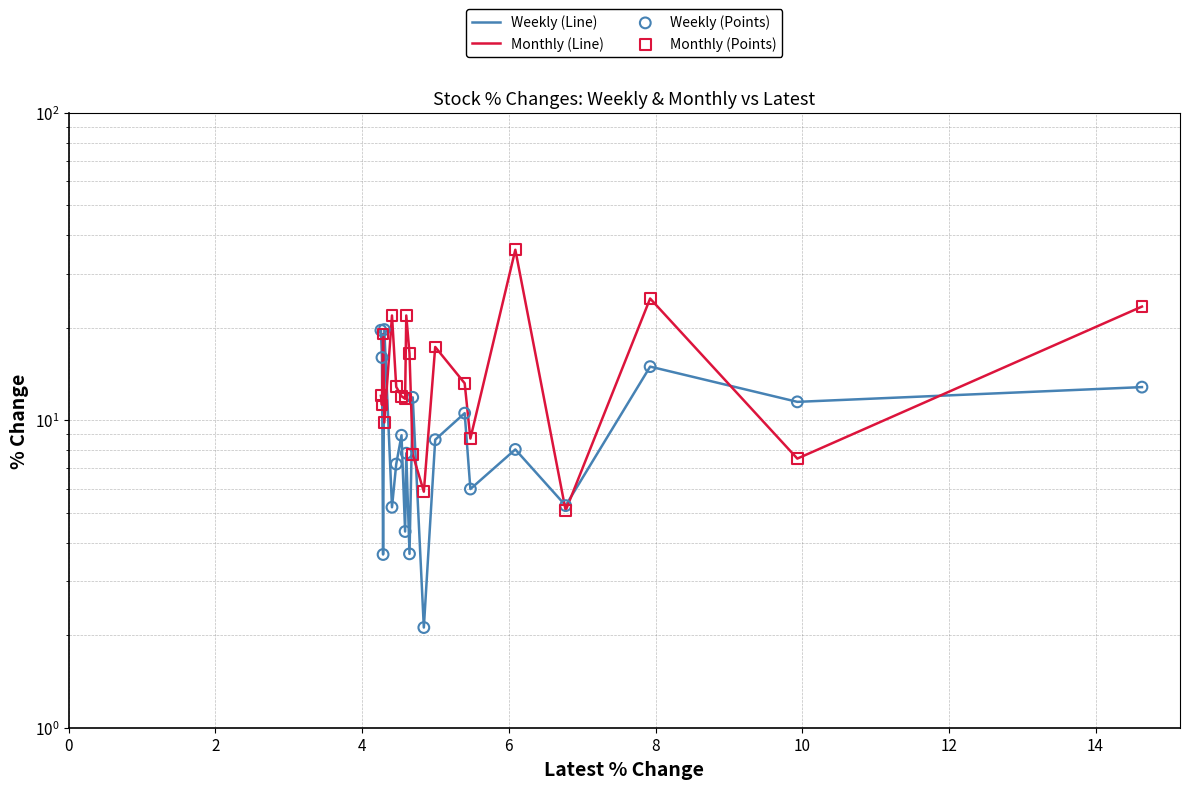

Is the value of Weekly (Points) at 2 greater than the value of Weekly (Line) at 19?

No